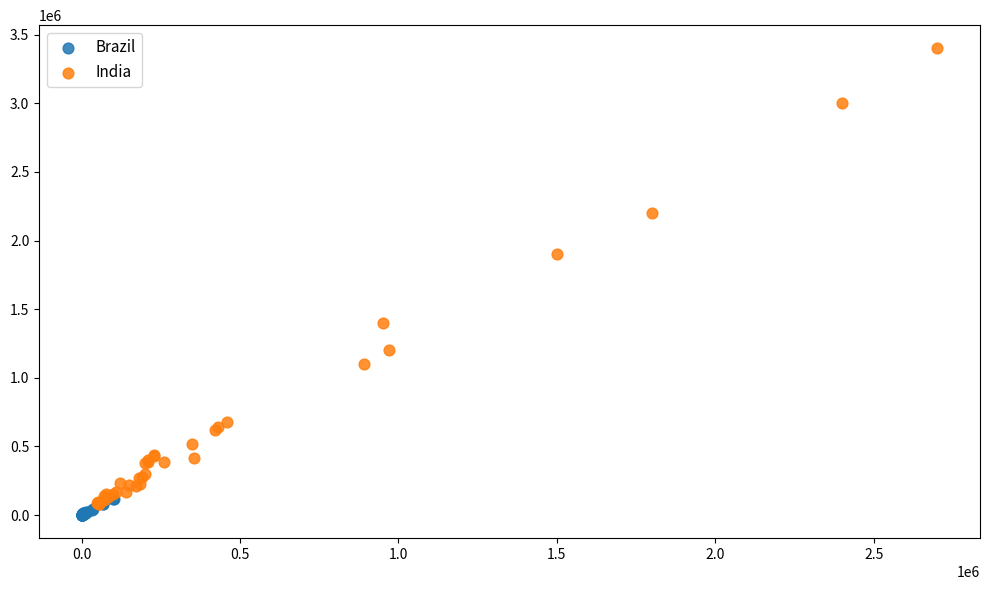

Which series has the largest Y range (max minus min)?

India